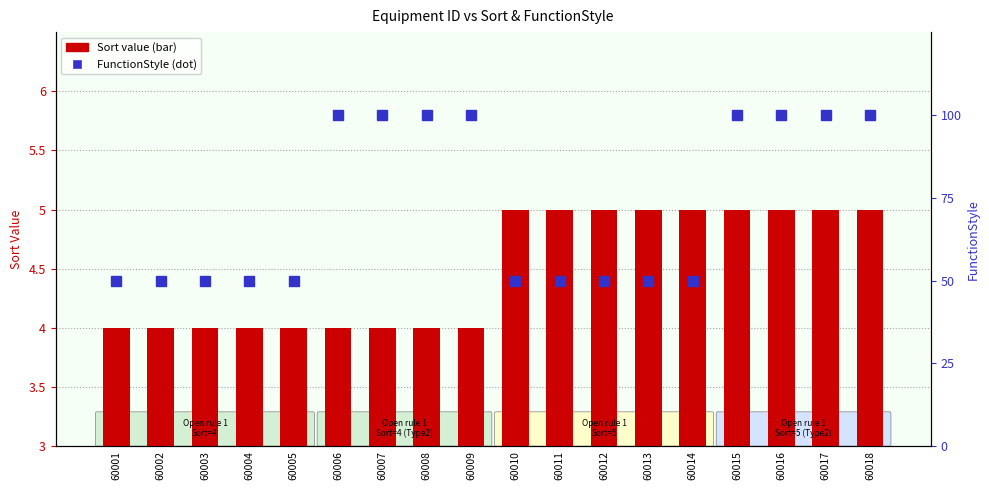

Rank the categories by FunctionStyle value from lowest to highest.

60001, 60002, 60003, 60004, 60005, 60010, 60011, 60012, 60013, 60014, 60006, 60007, 60008, 60009, 60015, 60016, 60017, 60018